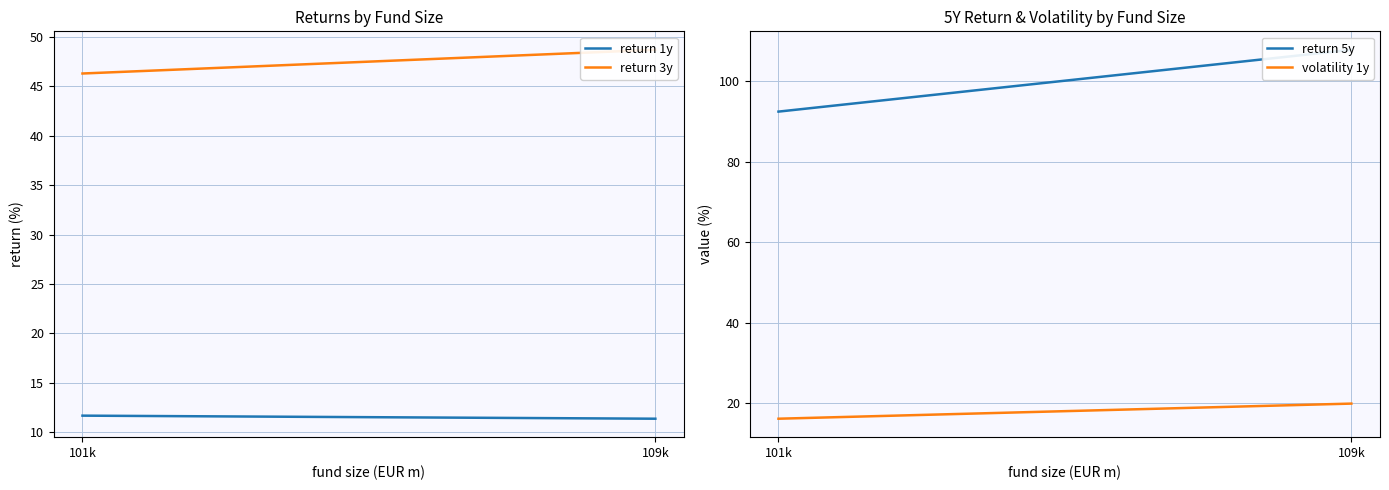

Is this an area chart (filled region under the line)?

No